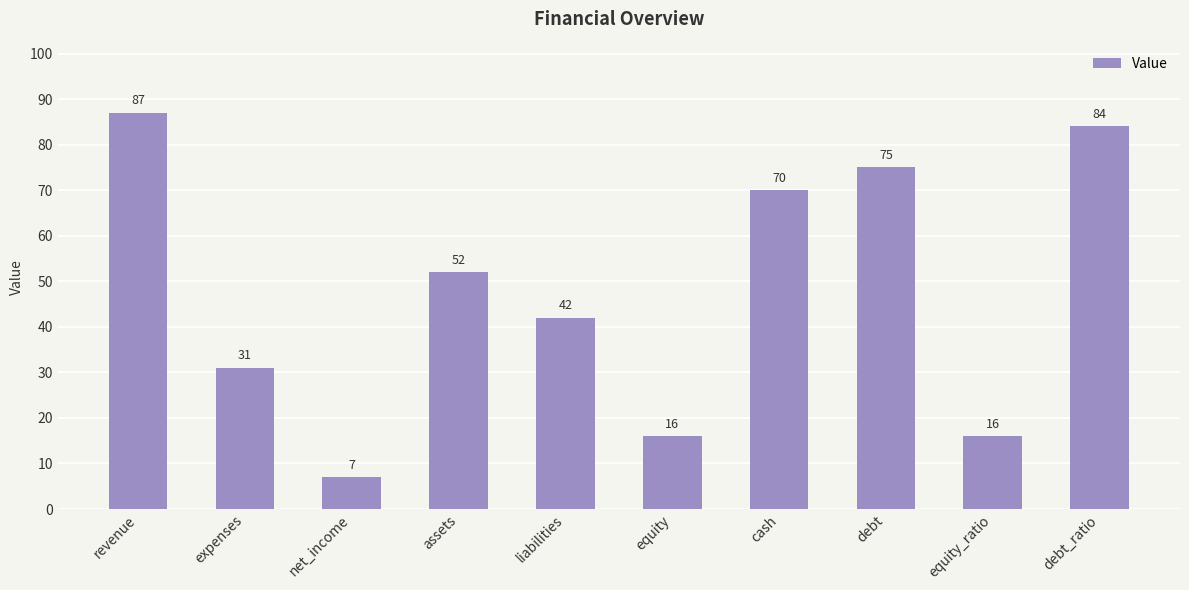

What is the label of the 1st bar from the left?

revenue